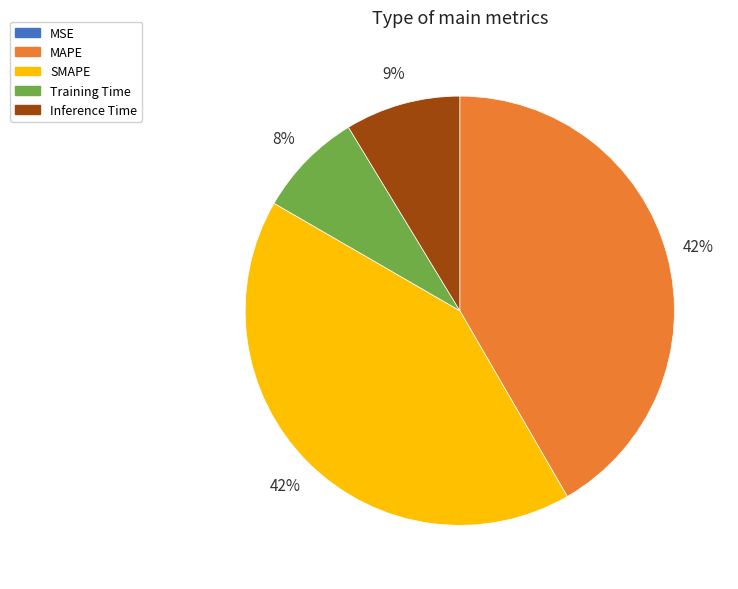

To the nearest percent, what is the average slice percentage?

20%